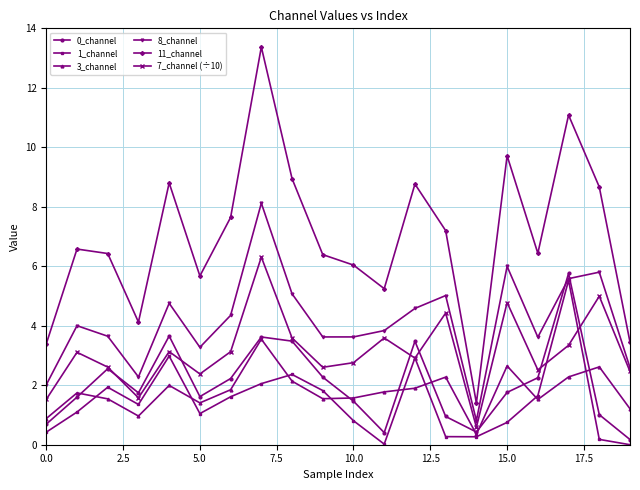

What is the greatest value displayed?

13.4